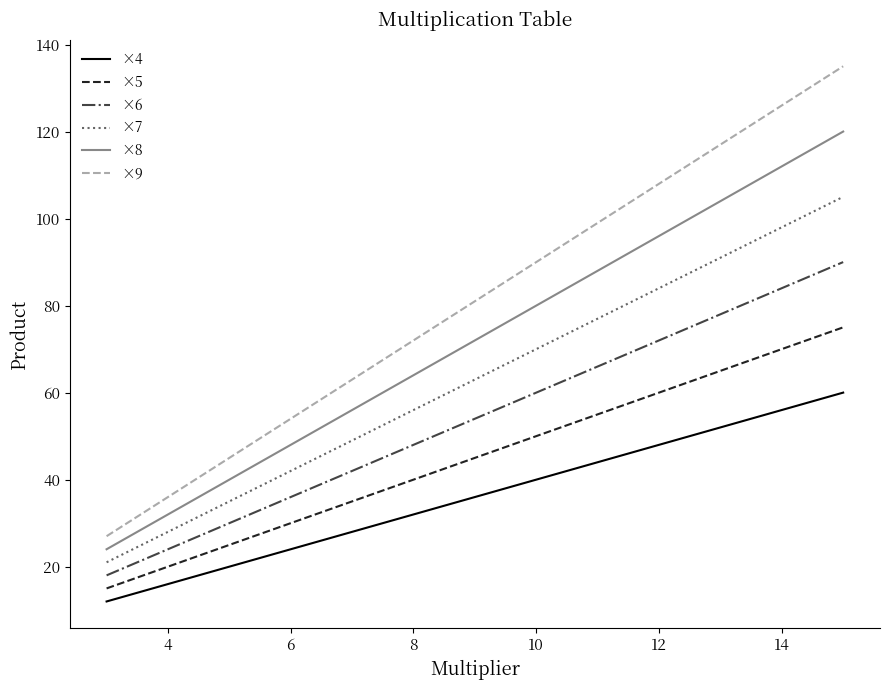

Which series has the largest range (max minus min)?

×9